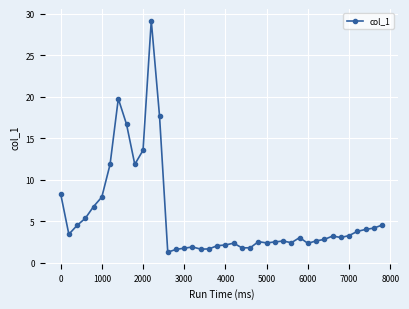

What is the value of the 40th point from the left?

4.5